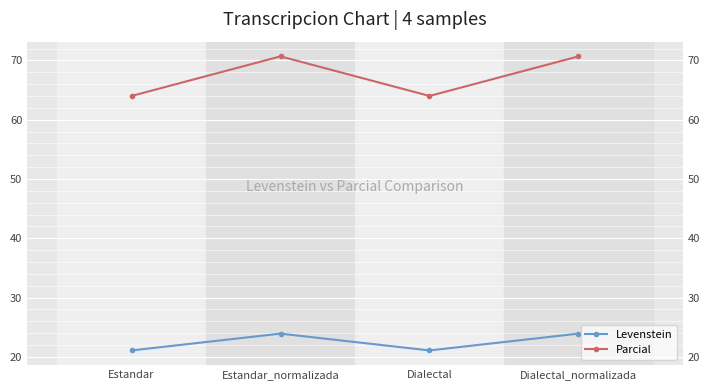

Reading right to left, transcribe all the data shown in this chart.

Levenstein: Dialectal_normalizada=23.9	Dialectal=21.1	Estandar_normalizada=23.9	Estandar=21.1
Parcial: Dialectal_normalizada=70.7	Dialectal=64.0	Estandar_normalizada=70.7	Estandar=64.0